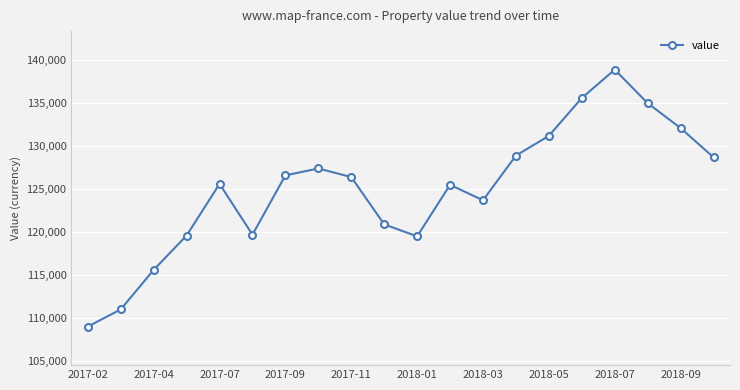

What is the average value?

125045